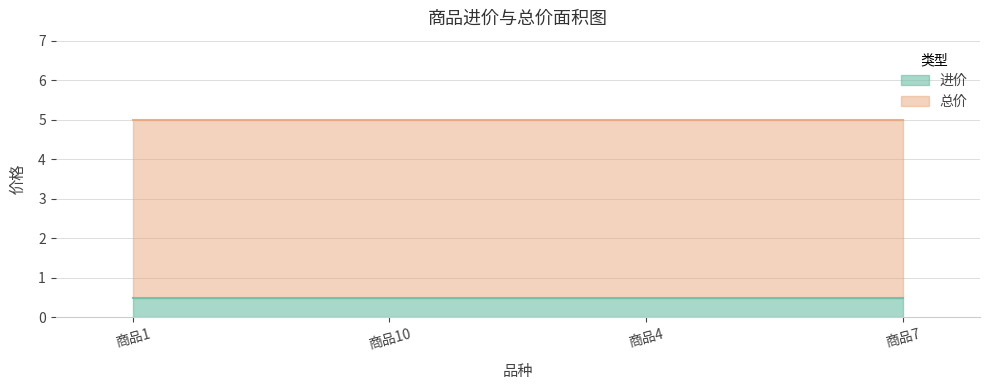

Reading left to right, list all the values displayed in this chart.

进价: 0.5	0.5	0.5	0.5
总价: 5.0	5.0	5.0	5.0